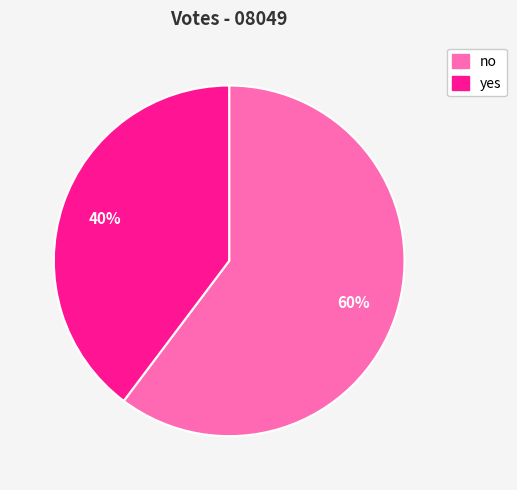

How many slices are in this pie chart?

2